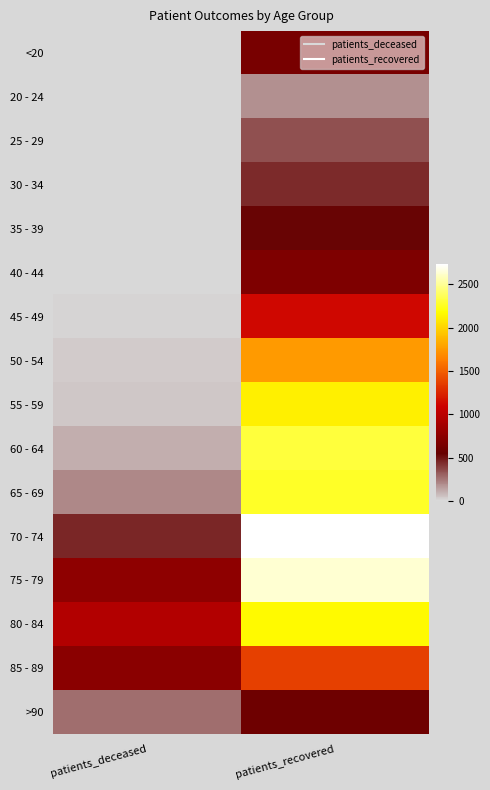

What is the total value across all series at patients_recovered?

21869